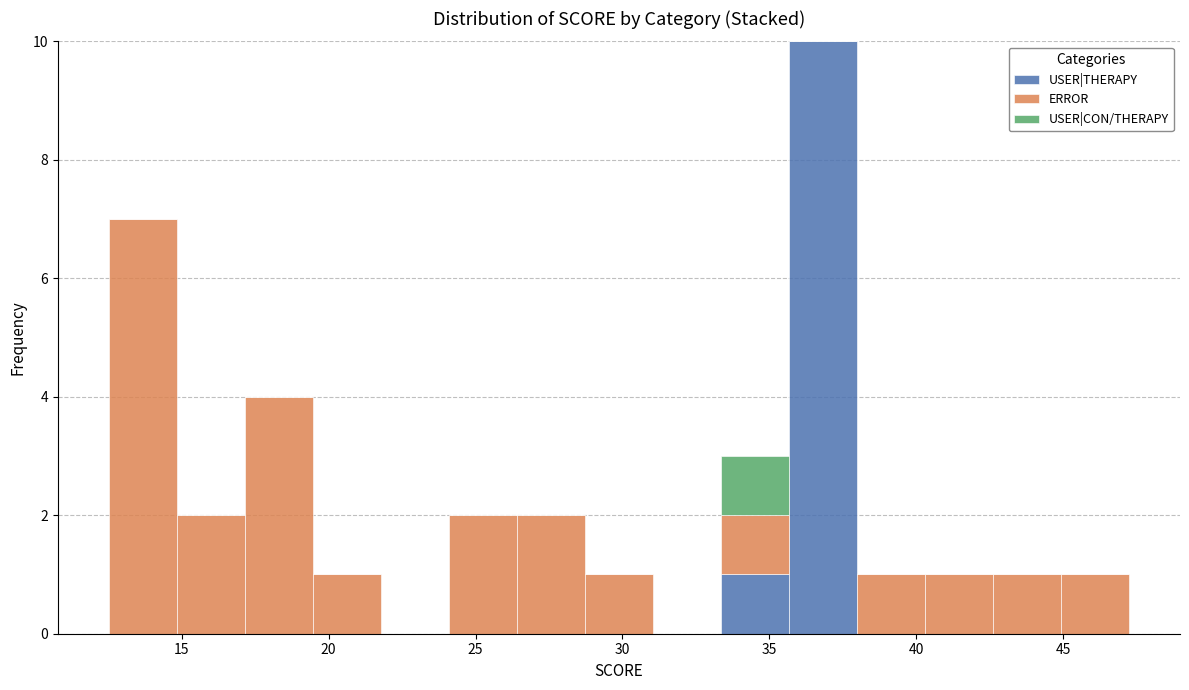

What is the total height of the stacked bar covering 38.0 to 40.5 on the x-axis? Neither the bar edges nor the heights are printed on the chart, so give them approximately, as read against the axes.

1